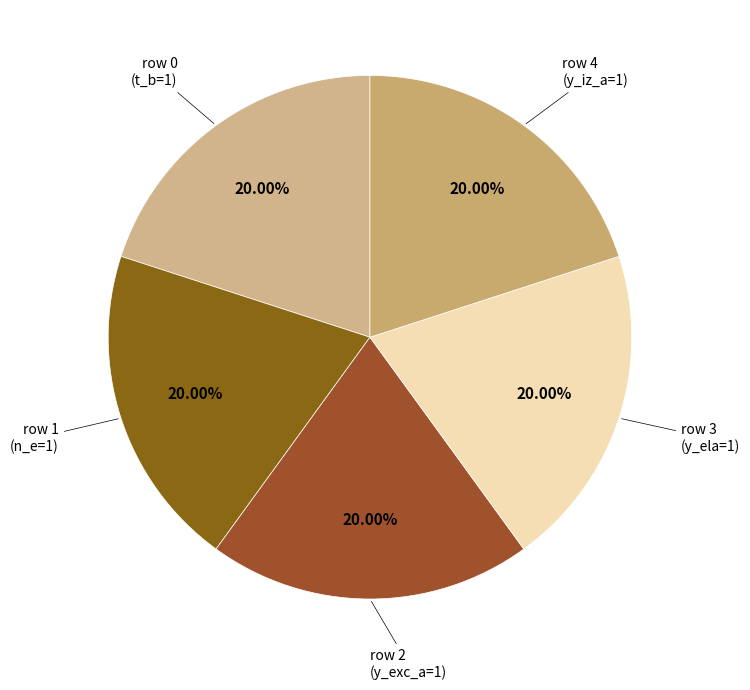

Approximately how many times larger is the value at row 1 (n_e=1) compared to row 4 (y_iz_a=1)?

1.0